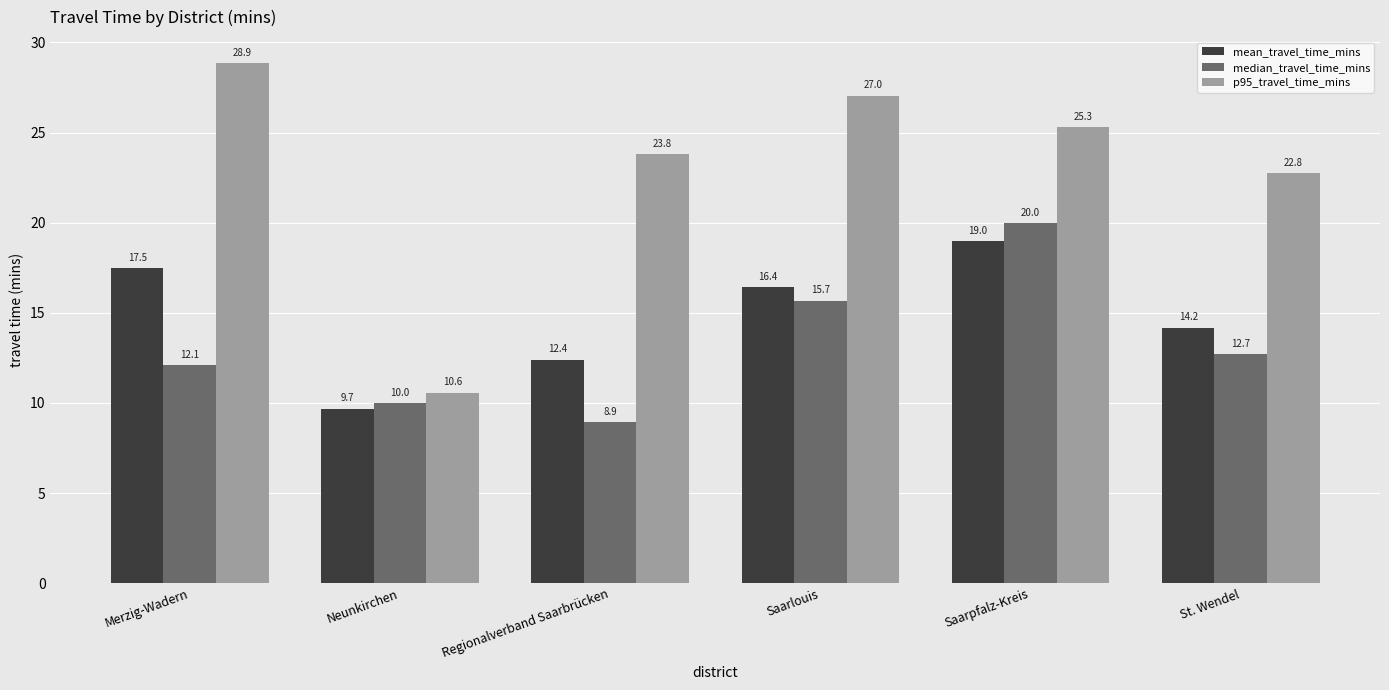

Reading left to right, what are all the values shown in this chart?

mean_travel_time_mins: Merzig-Wadern=17.5	Neunkirchen=9.7	Regionalverband Saarbrücken=12.4	Saarlouis=16.4	Saarpfalz-Kreis=19.0	St. Wendel=14.2
median_travel_time_mins: Merzig-Wadern=12.1	Neunkirchen=10.0	Regionalverband Saarbrücken=8.9	Saarlouis=15.7	Saarpfalz-Kreis=20.0	St. Wendel=12.7
p95_travel_time_mins: Merzig-Wadern=28.9	Neunkirchen=10.6	Regionalverband Saarbrücken=23.8	Saarlouis=27.0	Saarpfalz-Kreis=25.3	St. Wendel=22.8